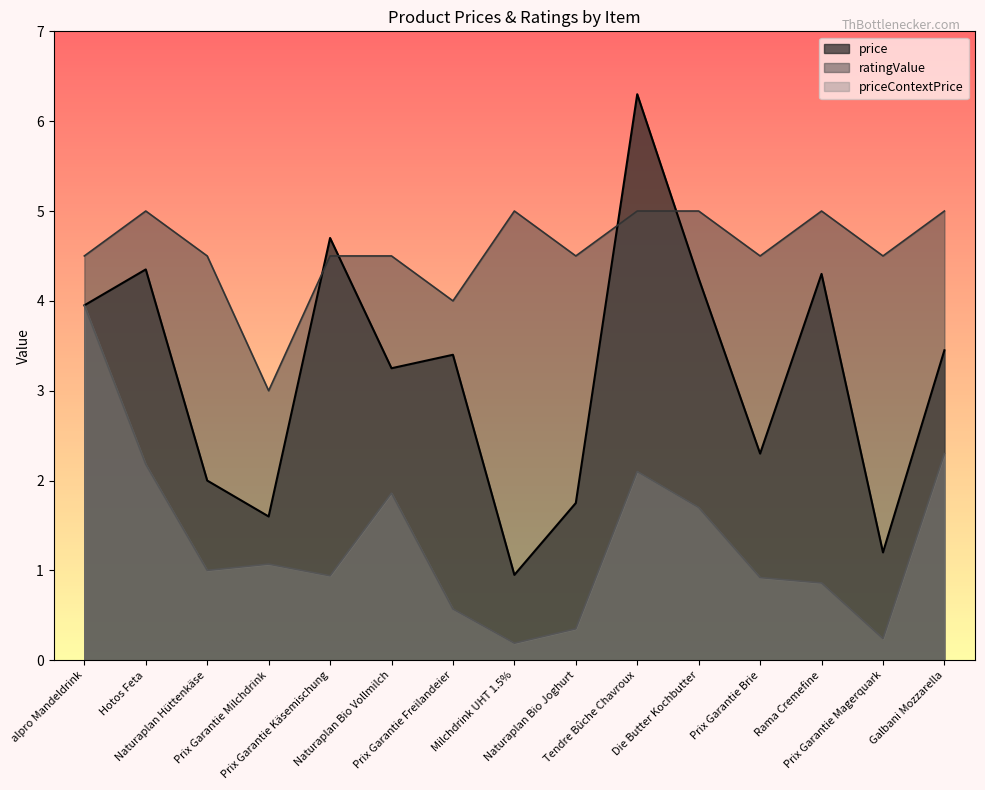

Count the number of categories in the chart.

15